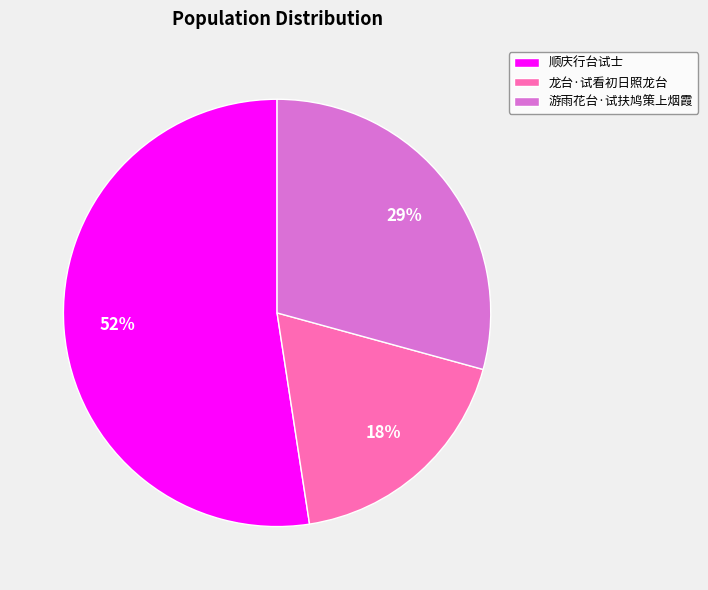

How many slices are in this pie chart?

3